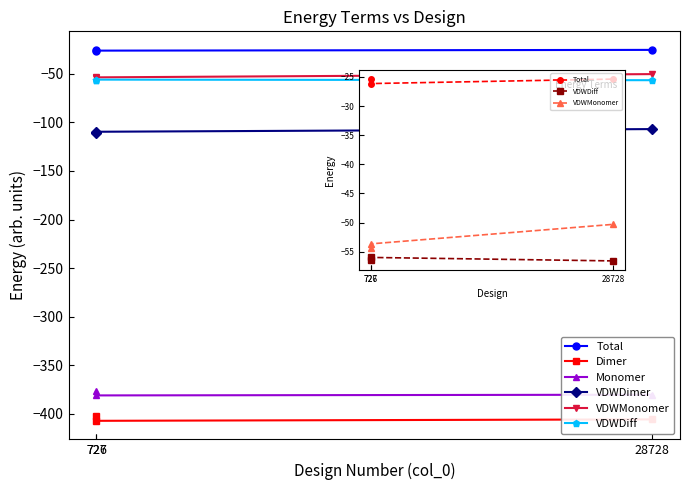

What is the difference between the Monomer values at 727 and 726?

4.3